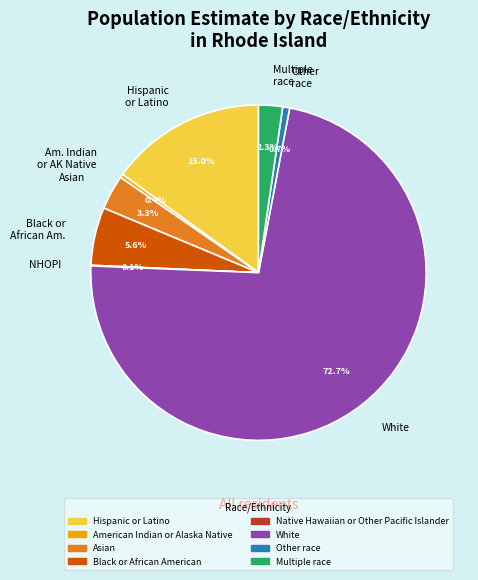

Which category has the biggest portion of the pie?

White